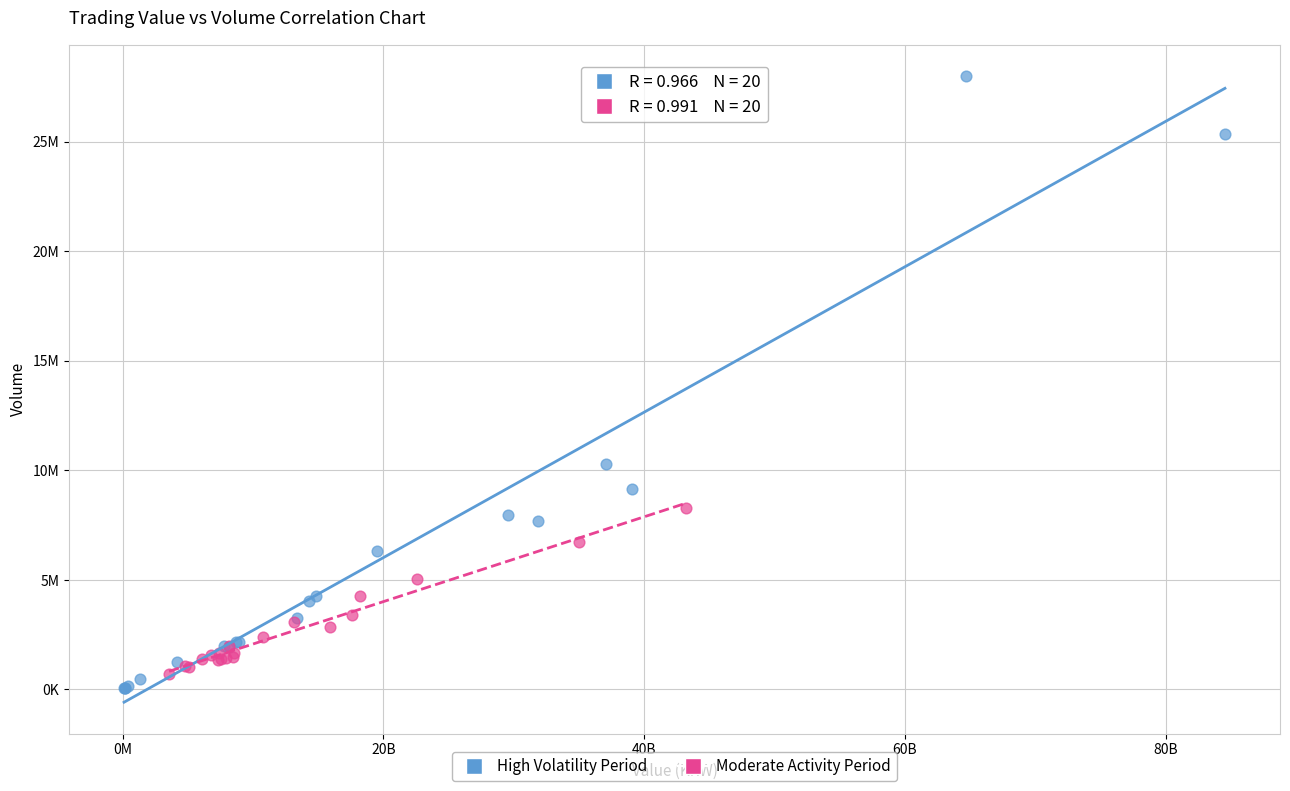

Which series has the largest Y range (max minus min)?

High Volatility Period